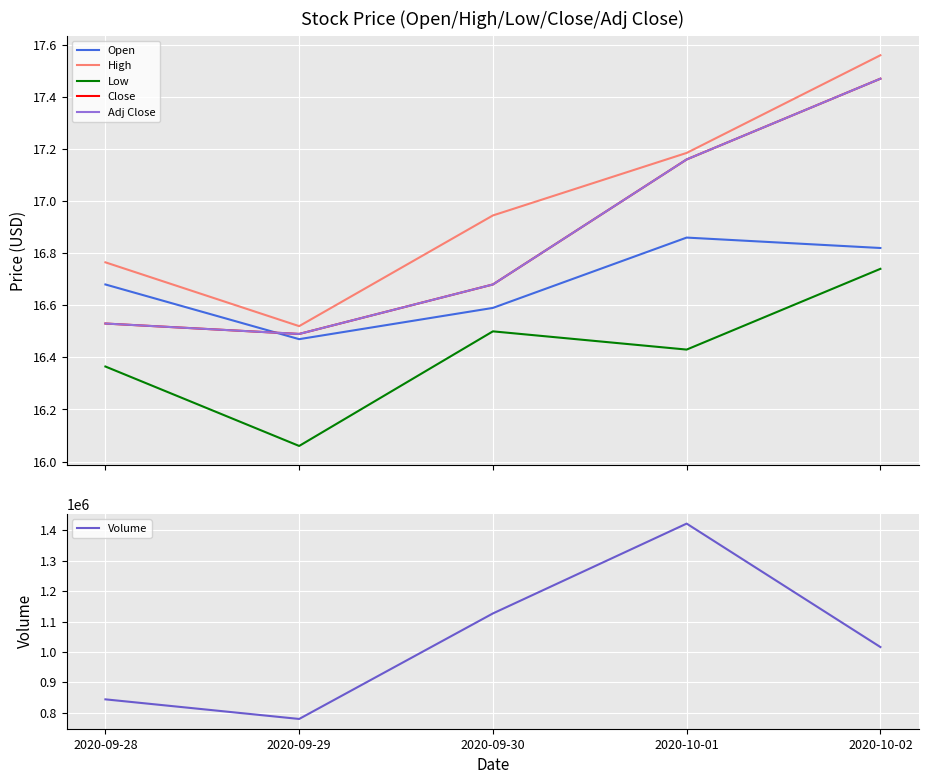

Reading left to right, list all the values displayed in this chart.

Open: 2020-09-28=16.7	2020-09-29=16.5	2020-09-30=16.6	2020-10-01=16.9	2020-10-02=16.8
High: 2020-09-28=16.8	2020-09-29=16.5	2020-09-30=16.9	2020-10-01=17.2	2020-10-02=17.6
Low: 2020-09-28=16.4	2020-09-29=16.1	2020-09-30=16.5	2020-10-01=16.4	2020-10-02=16.7
Close: 2020-09-28=16.5	2020-09-29=16.5	2020-09-30=16.7	2020-10-01=17.2	2020-10-02=17.5
Adj Close: 2020-09-28=16.5	2020-09-29=16.5	2020-09-30=16.7	2020-10-01=17.2	2020-10-02=17.5
Volume: 2020-09-28=844300.0	2020-09-29=779900.0	2020-09-30=1126500.0	2020-10-01=1421600.0	2020-10-02=1016100.0